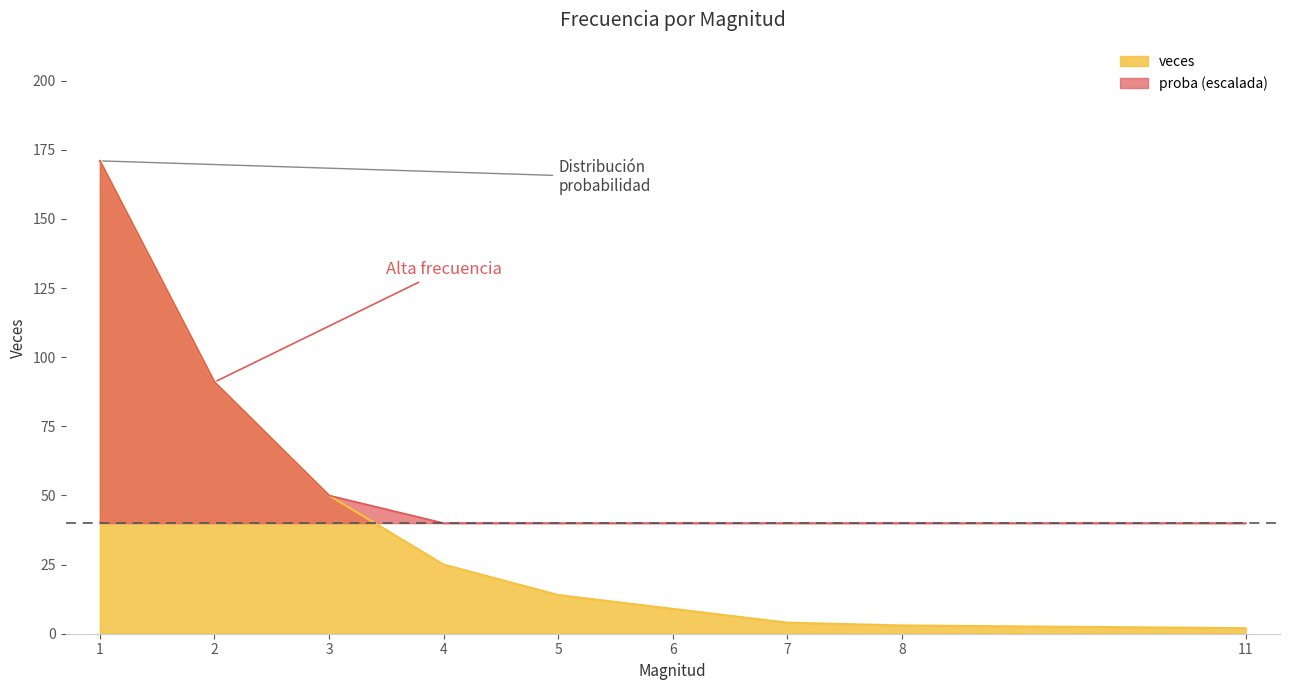

Reading left to right, list all the values displayed in this chart.

171	91	50	25	14	9	4	3	2